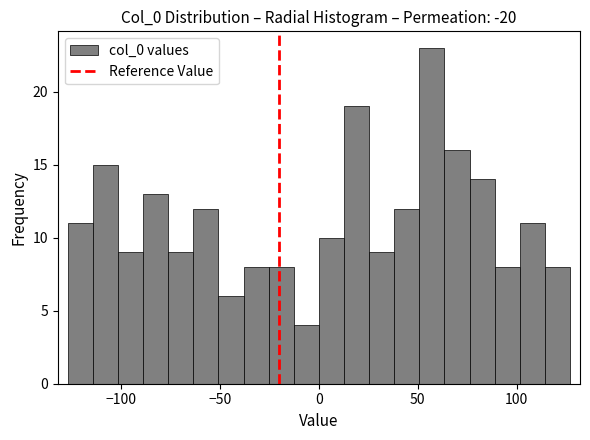

Read against the x-axis, roughly where is the centre of the tallest bar?

55